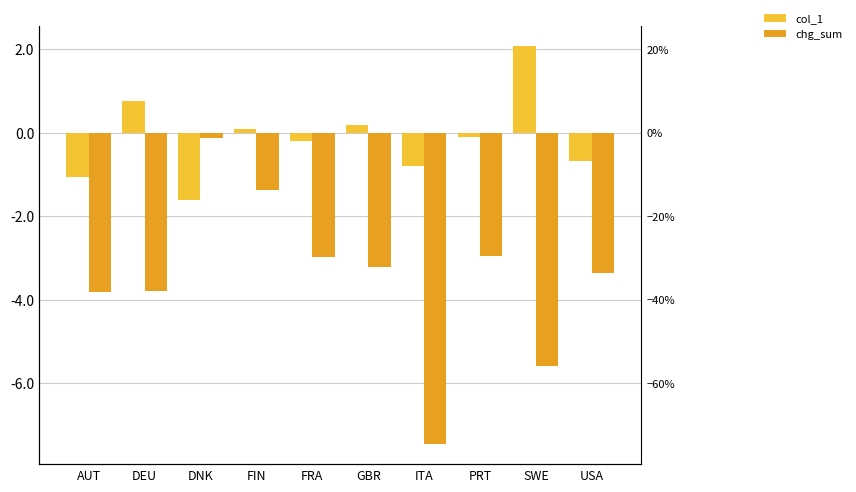

The chg_sum series shows -4.3 at FRA. True or false?

False